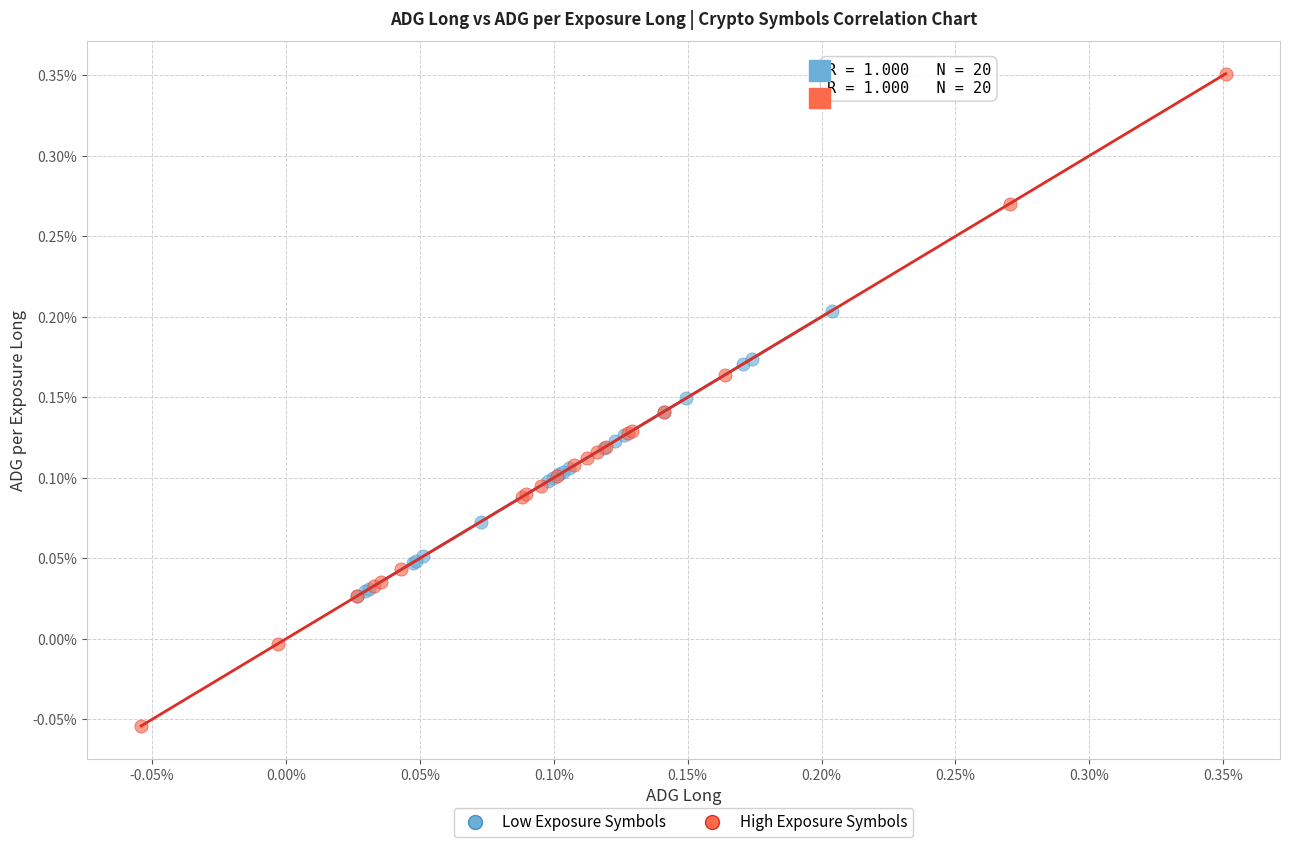

Which series contains the highest Y value?

High Exposure Symbols